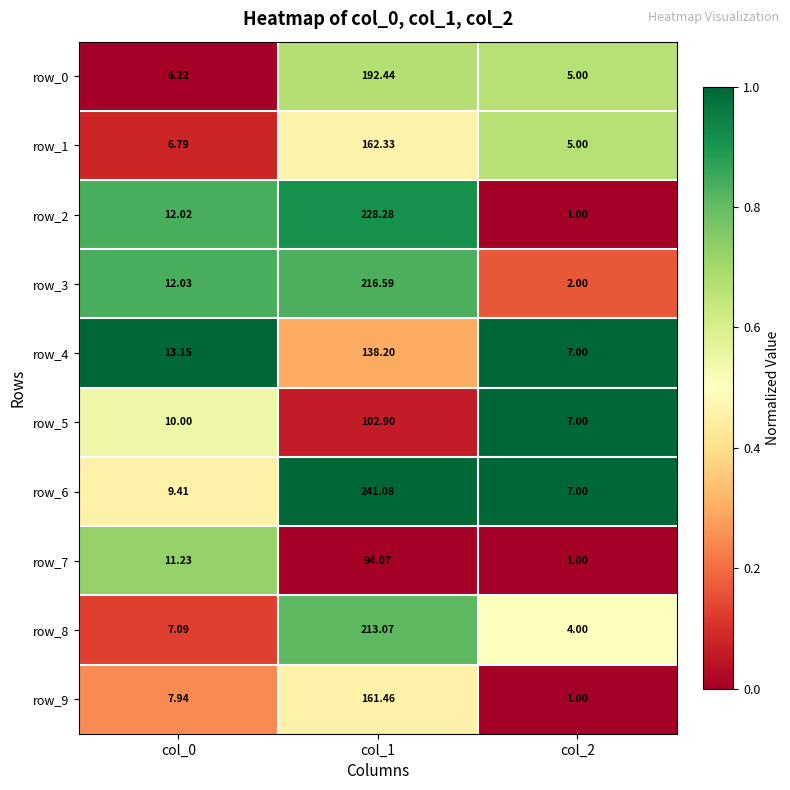

Is the value of row_1 at col_1 greater than the value of row_9 at col_0?

Yes